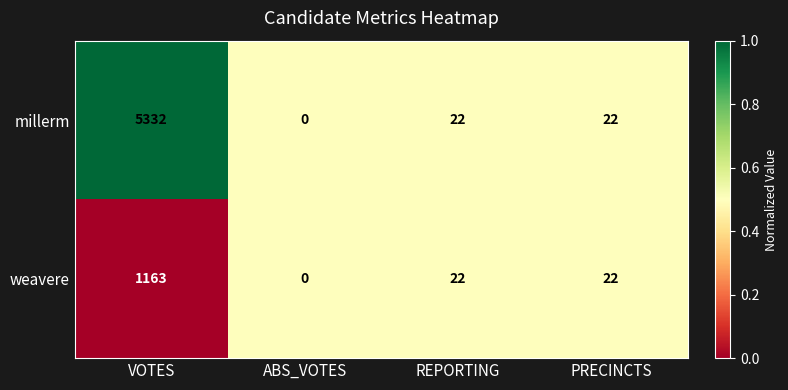

At which label does weavere reach its minimum?

ABS_VOTES